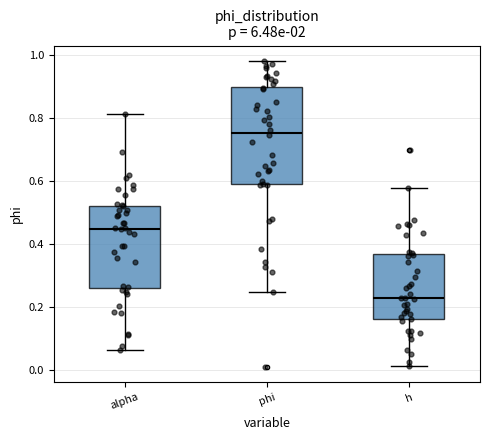

Which box has the highest median line?

phi